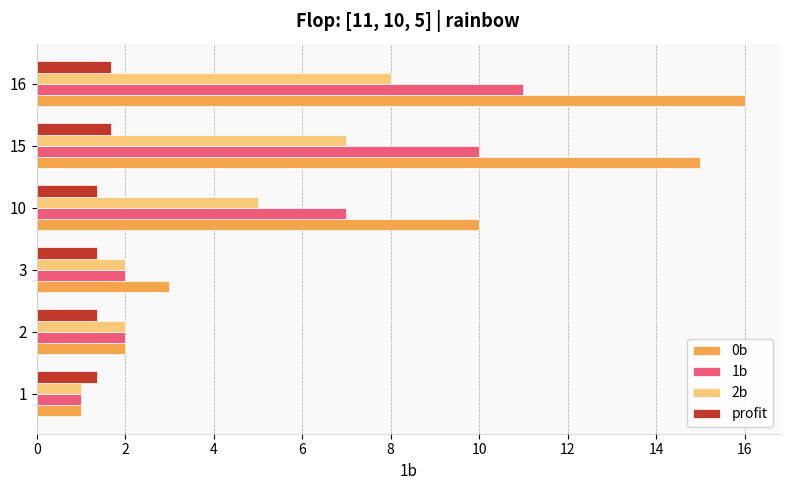

Rank the series by their maximum value, from lowest to highest.

profit, 2b, 1b, 0b